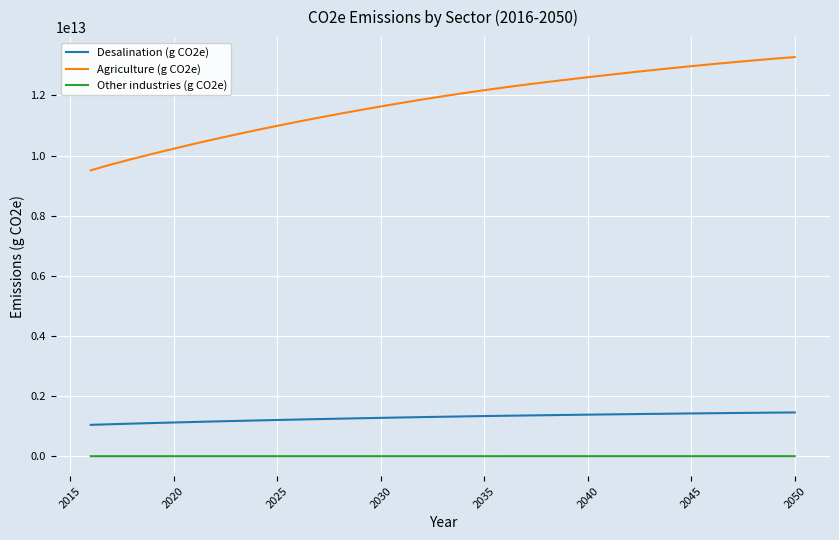

Which series has the largest total across all categories?

Agriculture (g CO2e)